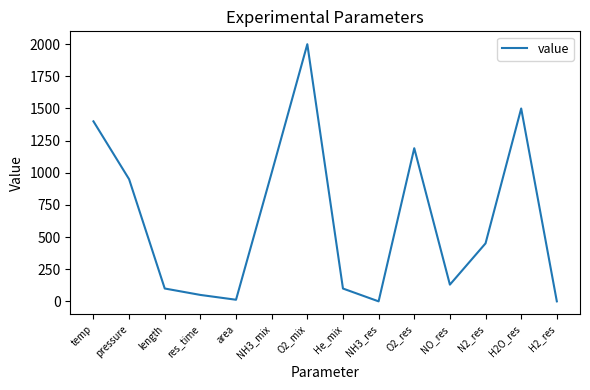

Which label corresponds to the largest value in the chart?

O2_mix